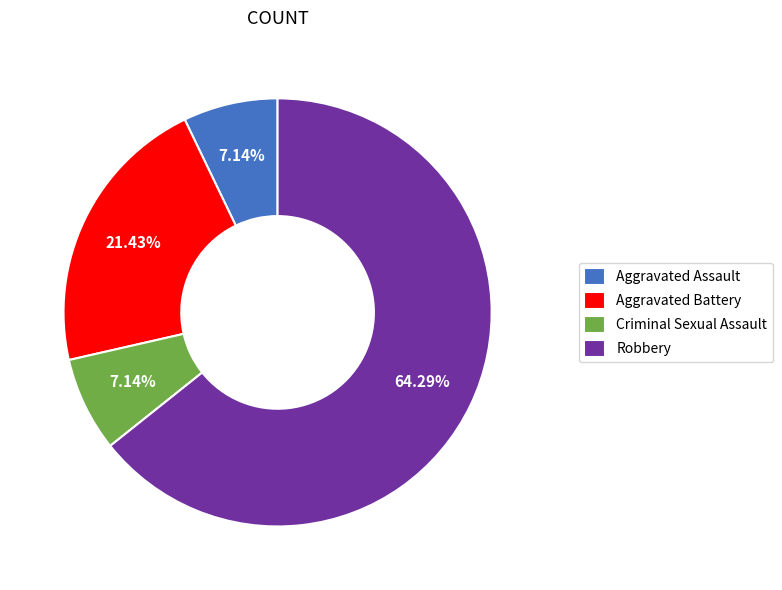

Which slice is the largest?

Robbery